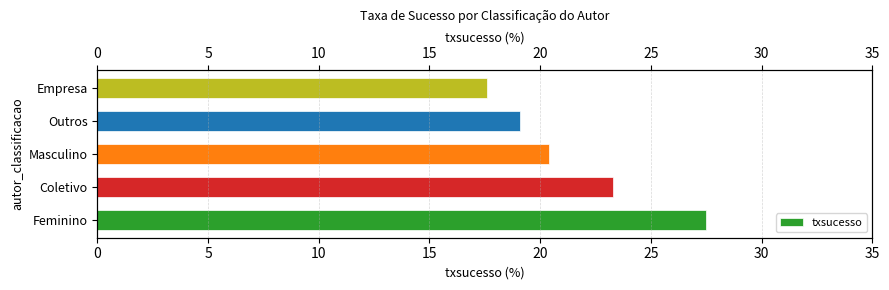

How many distinct data groups are displayed?

1